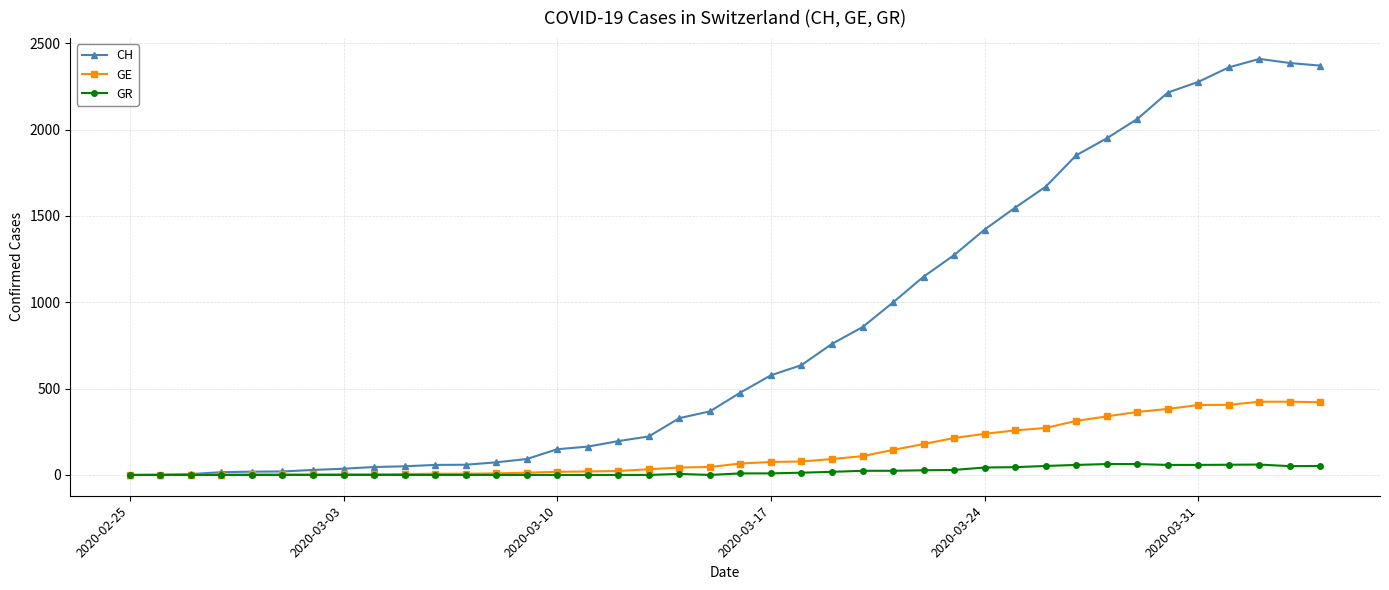

What is the average value of the GE series?

136